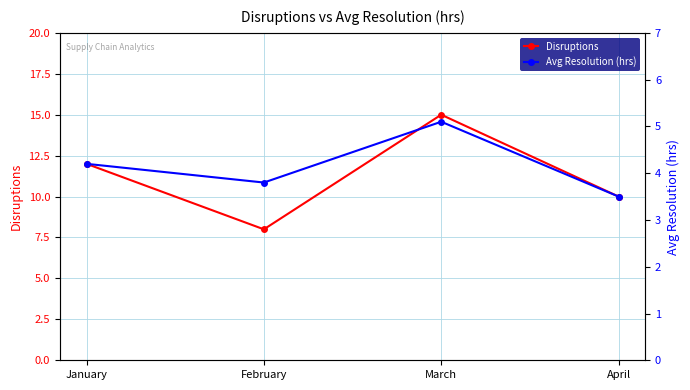

Reading left to right, what are all the values shown in this chart?

Disruptions: January=12.0	February=8.0	March=15.0	April=10.0
Avg Resolution (hrs): January=4.2	February=3.8	March=5.1	April=3.5